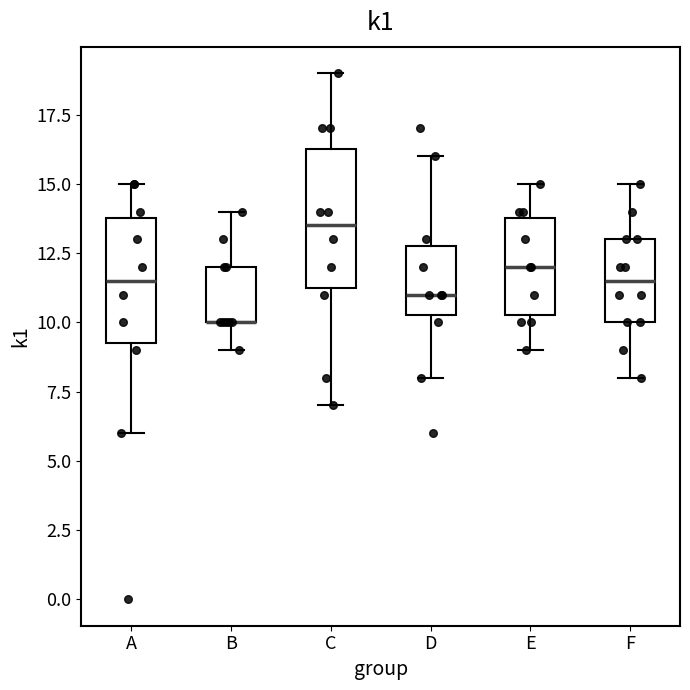

Reading left to right, transcribe this box plot: for each box, give where its median line is, the range the box spans, and where its two whiskers end, as read against the y-axis. The values are not printed on the chart, so give them approximately, as read against the axis.

A: median 11.5, box 9.5 to 14.0, whiskers 6.0 to 15.0
B: median 10.0 (drawn on the box's lower edge), box 10.0 to 12.0, whiskers 9.0 to 14.0
C: median 13.5, box 11.5 to 16.5, whiskers 7.0 to 19.0
D: median 11.0, box 10.5 to 13.0, whiskers 8.0 to 16.0
E: median 12.0, box 10.5 to 14.0, whiskers 9.0 to 15.0
F: median 11.5, box 10.0 to 13.0, whiskers 8.0 to 15.0